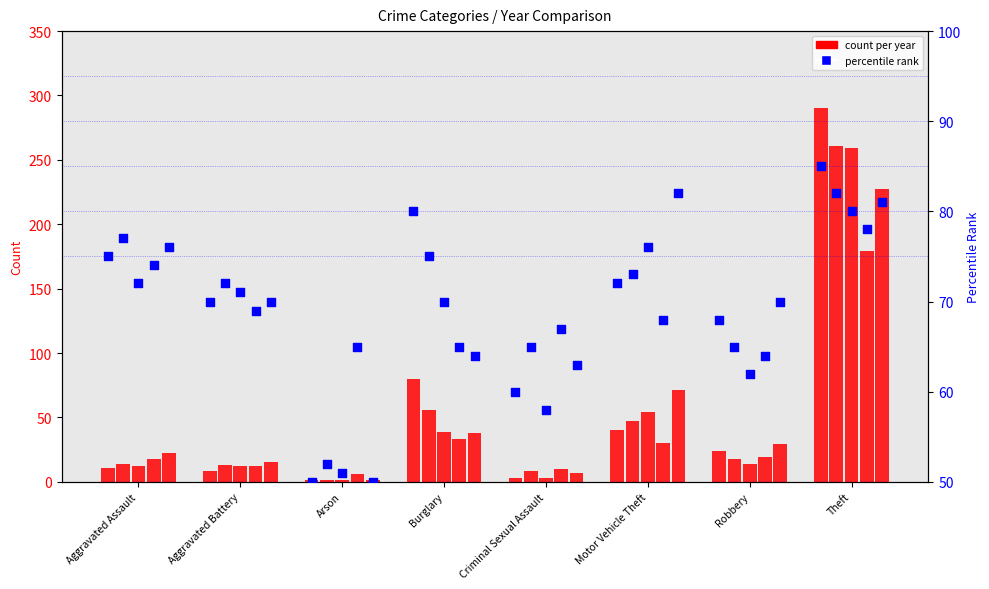

Is the value of pct_2023 at Robbery greater than the value of pct_2017 at Aggravated Battery?

No